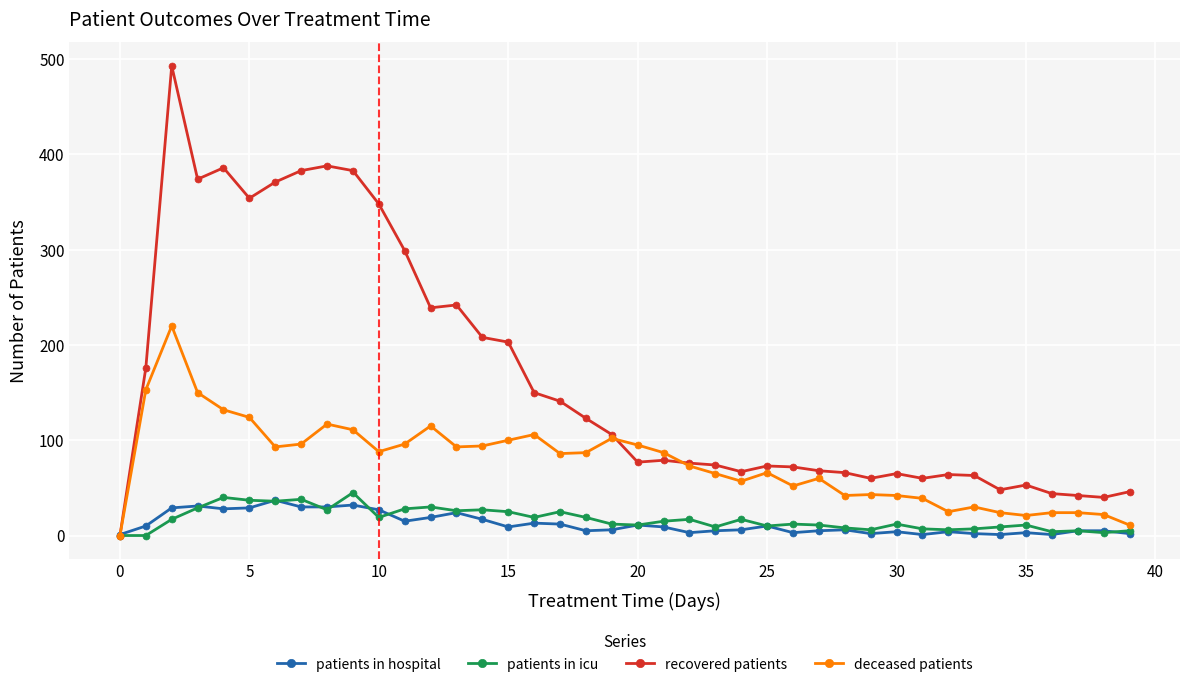

Which series has the widest spread of values?

recovered patients